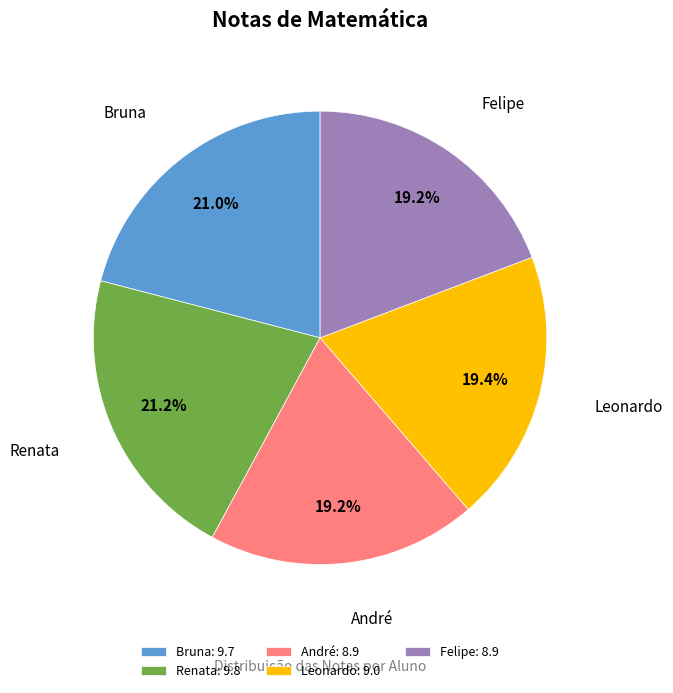

Is there a majority slice in this chart?

No